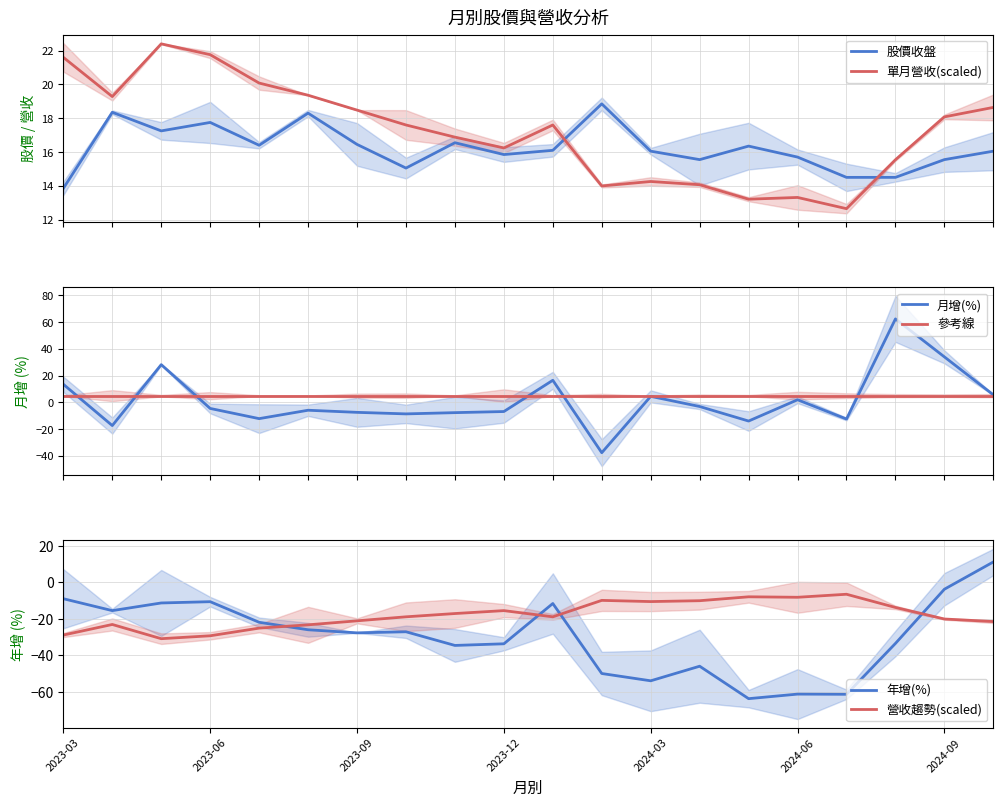

True or false: 參考線 and 營收趨勢(scaled) cross at least once.

False